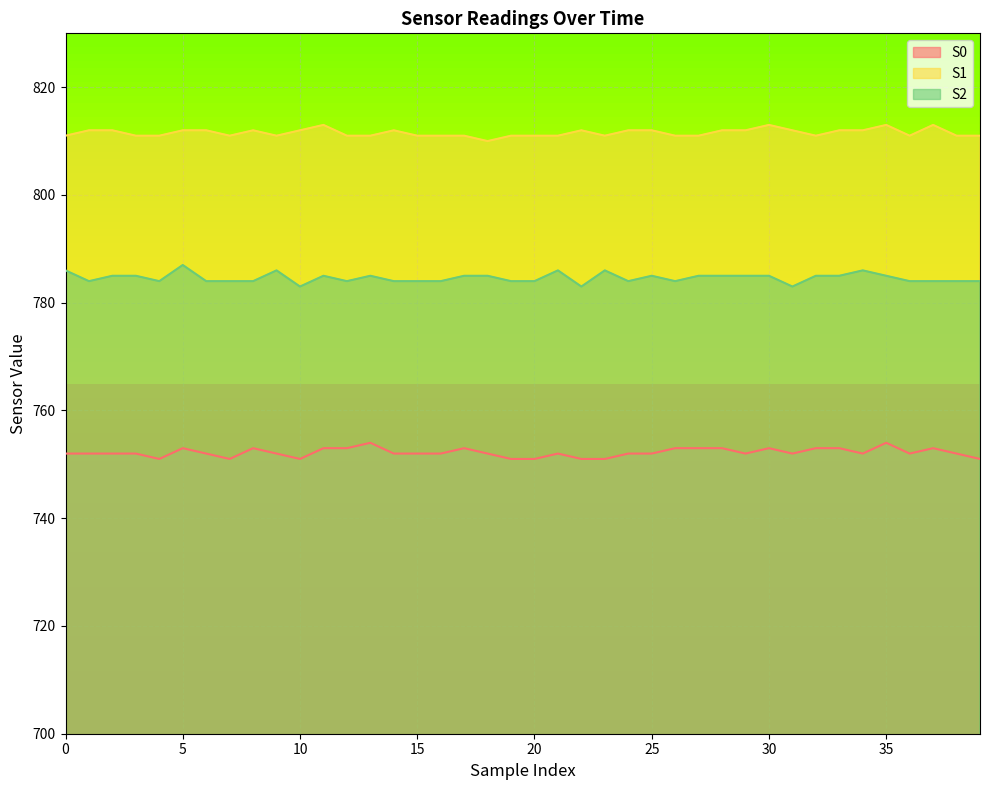

Reading right to left, list all the values displayed in this chart.

S0: 751	752	753	752	754	752	753	753	752	753	752	753	753	753	752	752	751	751	752	751	751	752	753	752	752	752	754	753	753	751	752	753	751	752	753	751	752	752	752	752
S1: 811	811	813	811	813	812	812	811	812	813	812	812	811	811	812	812	811	812	811	811	811	810	811	811	811	812	811	811	813	812	811	812	811	812	812	811	811	812	812	811
S2: 784	784	784	784	785	786	785	785	783	785	785	785	785	784	785	784	786	783	786	784	784	785	785	784	784	784	785	784	785	783	786	784	784	784	787	784	785	785	784	786